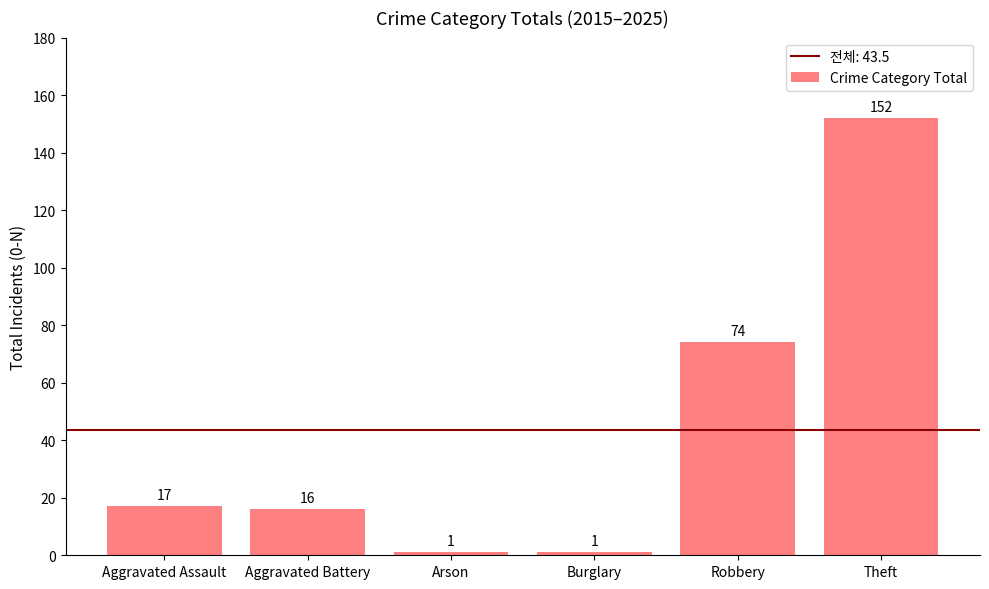

Reading left to right, what are all the values shown in this chart?

Aggravated Assault=17	Aggravated Battery=16	Arson=1	Burglary=1	Robbery=74	Theft=152